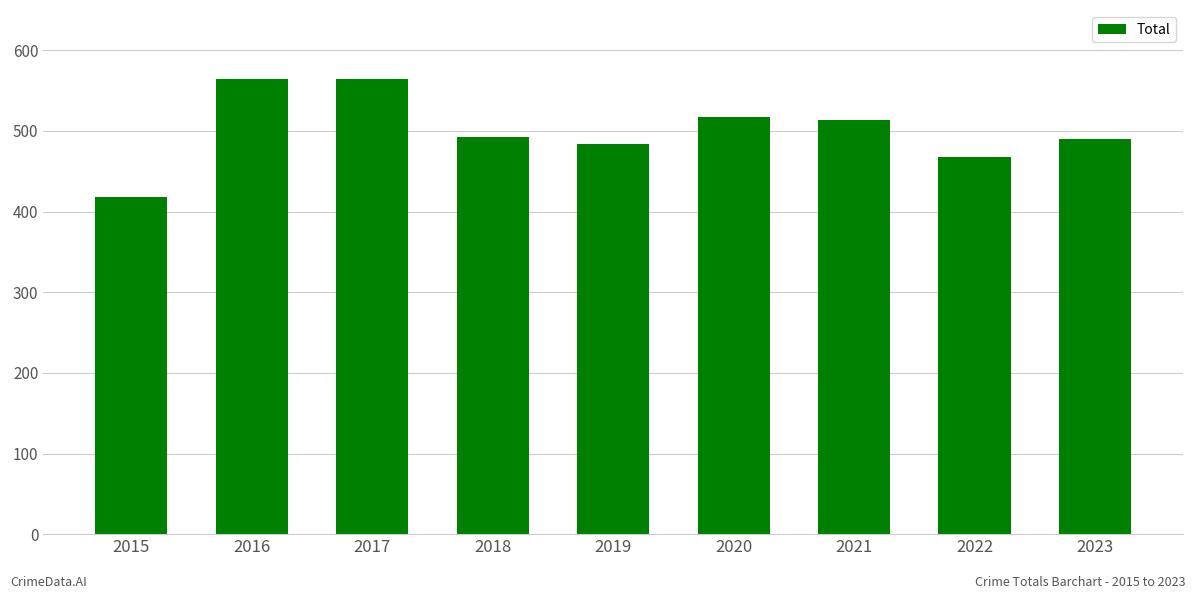

Are the bars grouped side by side (vs. stacked)?

No